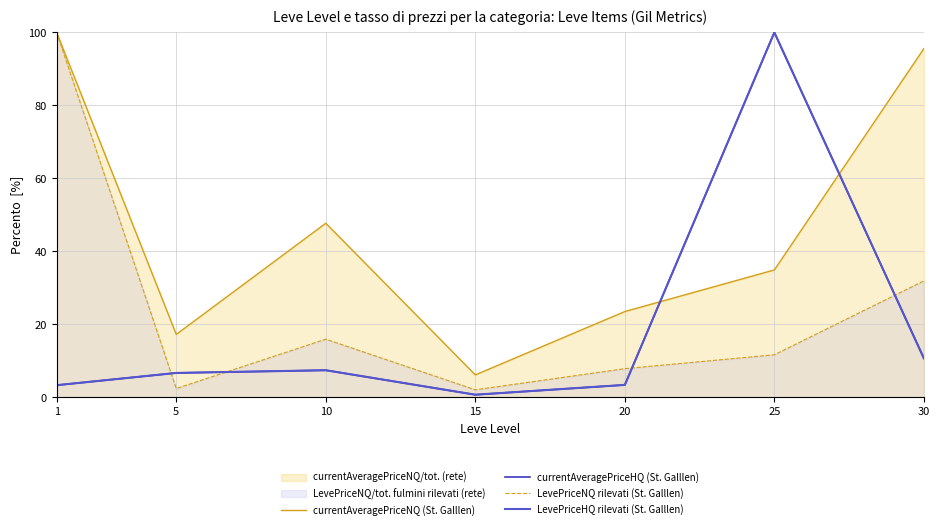

Which label corresponds to the largest value in the chart?

1